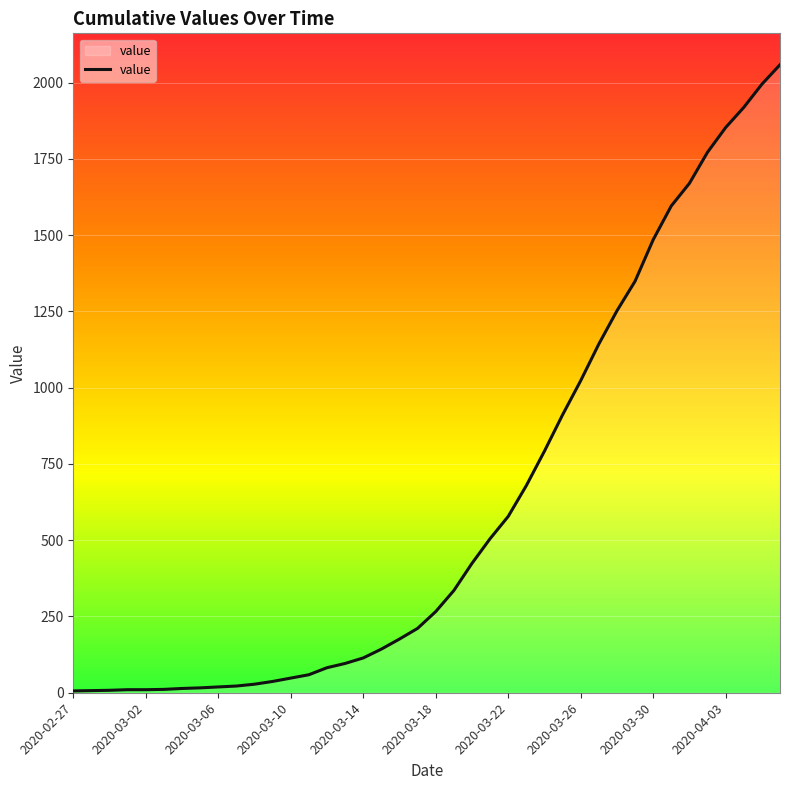

What is the difference between the maximum and minimum values?

2053